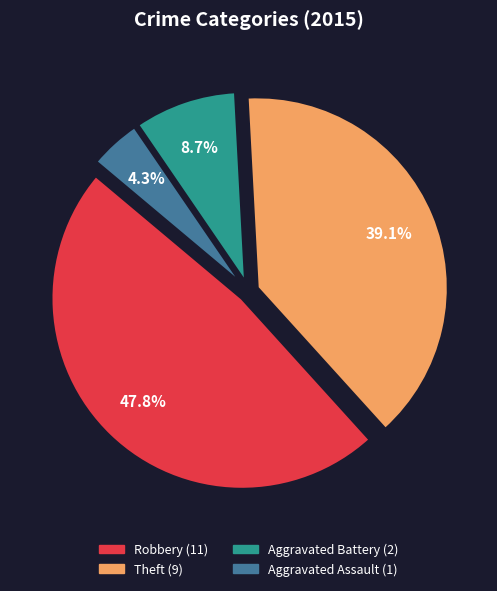

Which slice is the largest?

Robbery